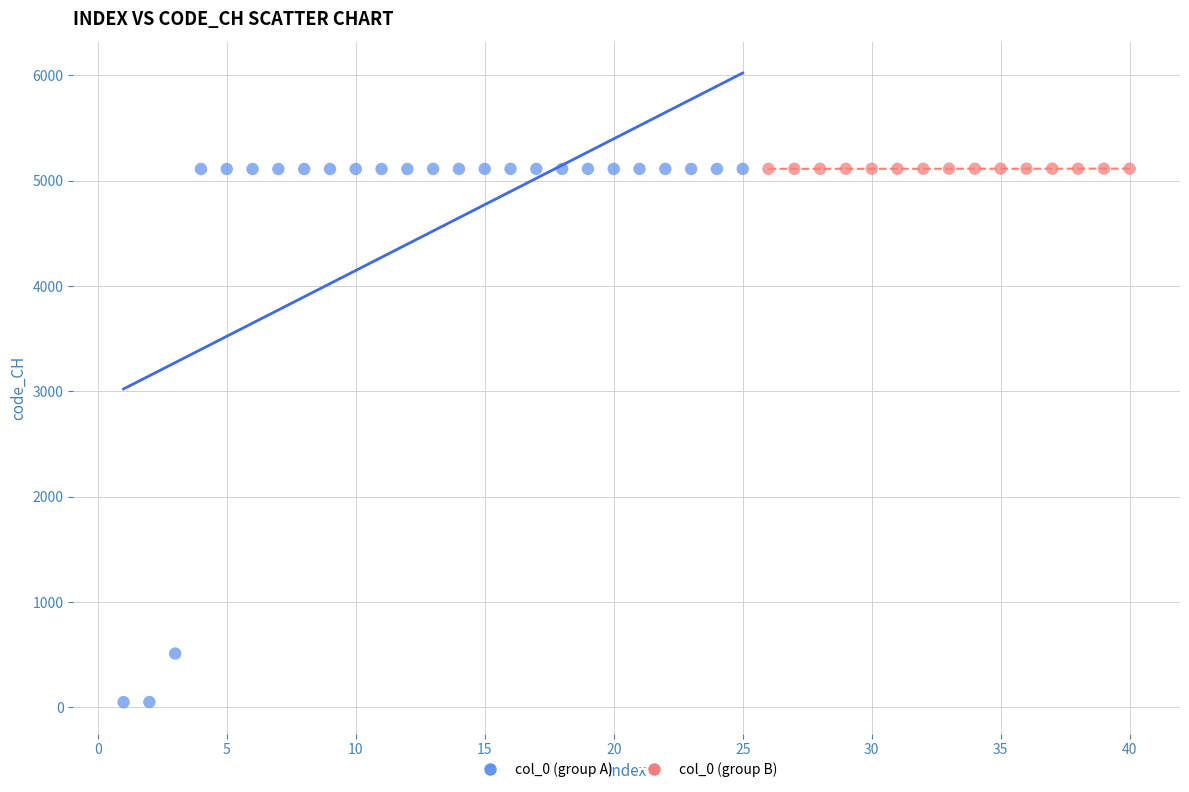

Which series has the largest Y range (max minus min)?

col_0 (group A)